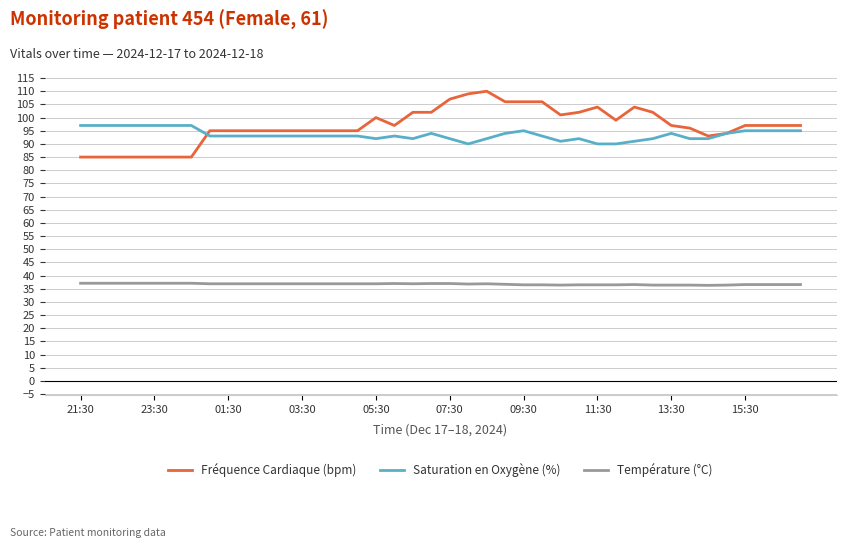

Which series has the largest range (max minus min)?

Fréquence Cardiaque (bpm)